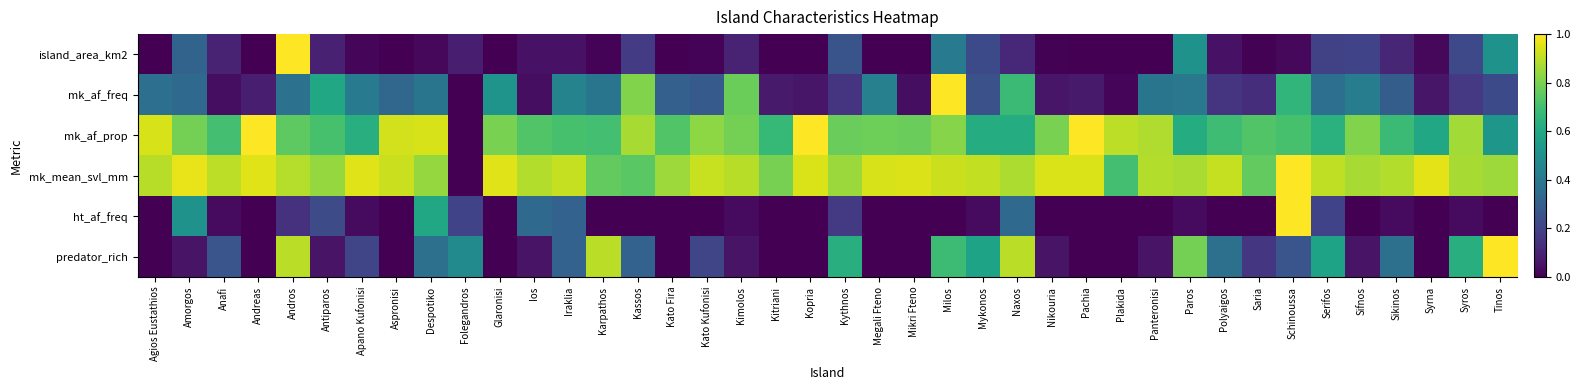

How many categories are shown in the chart?

40